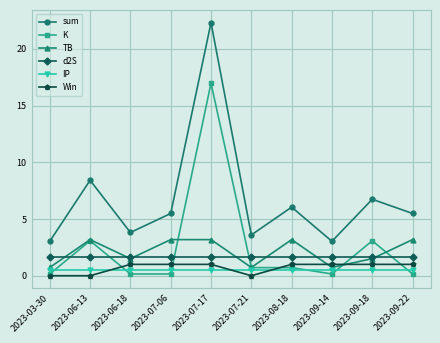

Does the chart have visible grid lines?

Yes